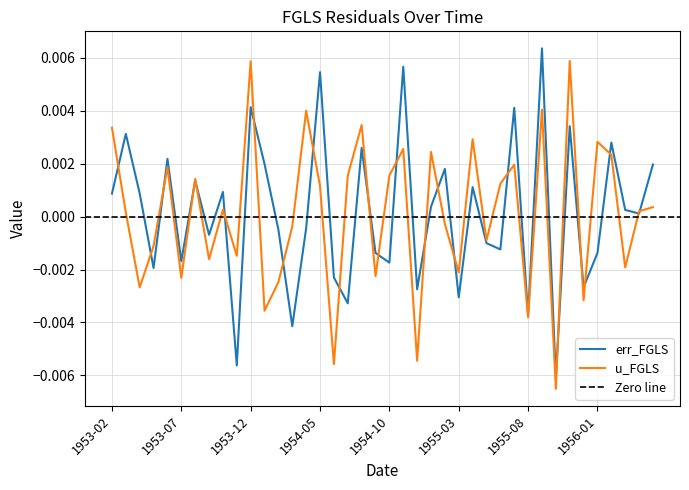

Which series changed the most between 1953-06 and 1955-12?

u_FGLS